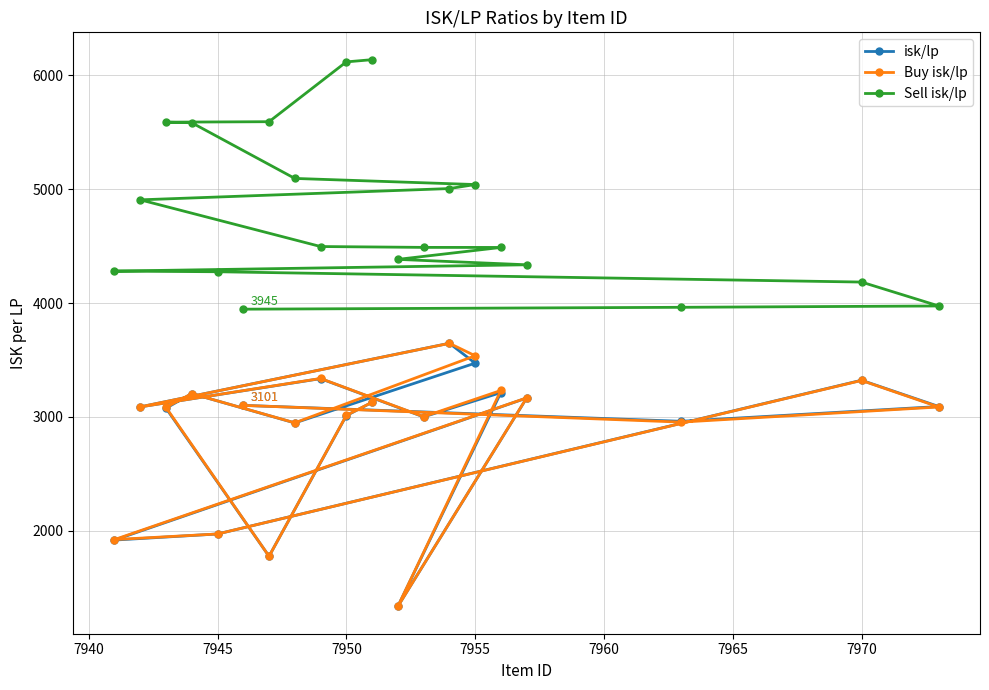

What is the smallest value displayed?

1336.1